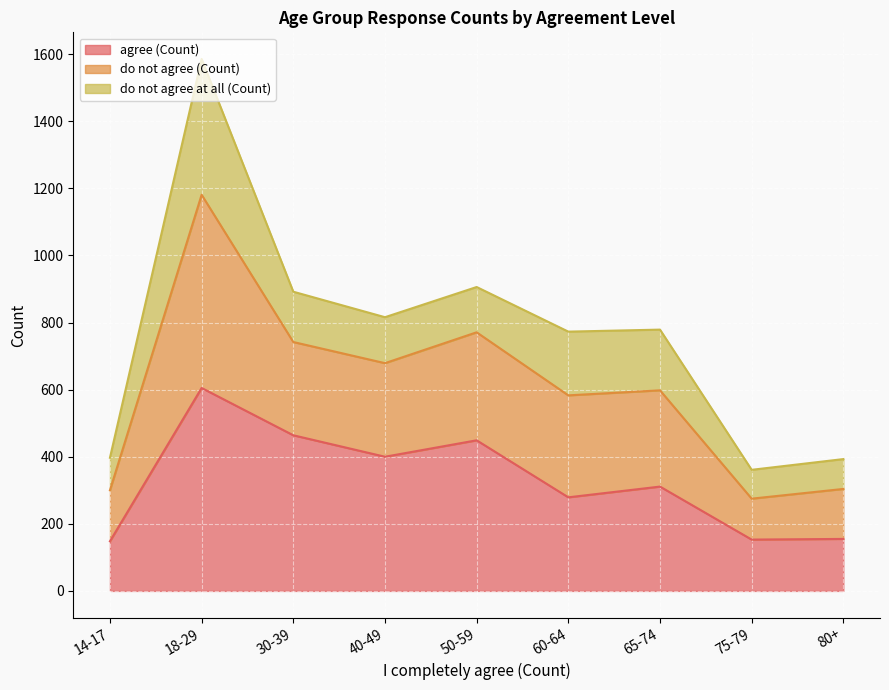

What is the highest value of the agree (Count) series?

605